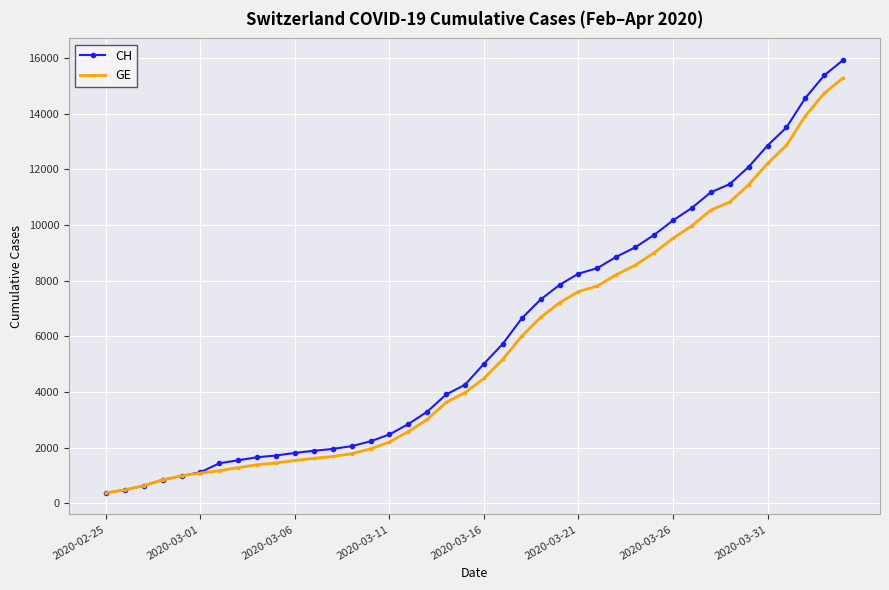

What is the value of the CH point at the 16th from the left?

2472